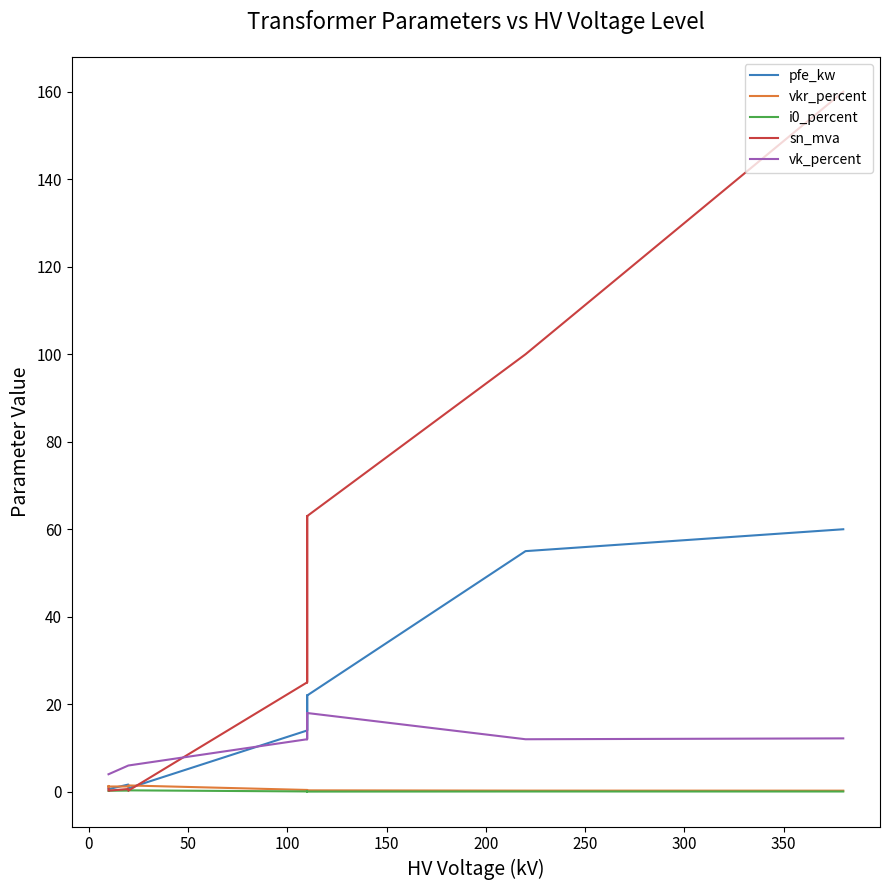

Rank the series at 100 from highest to lowest value.

sn_mva, pfe_kw, vk_percent, vkr_percent, i0_percent